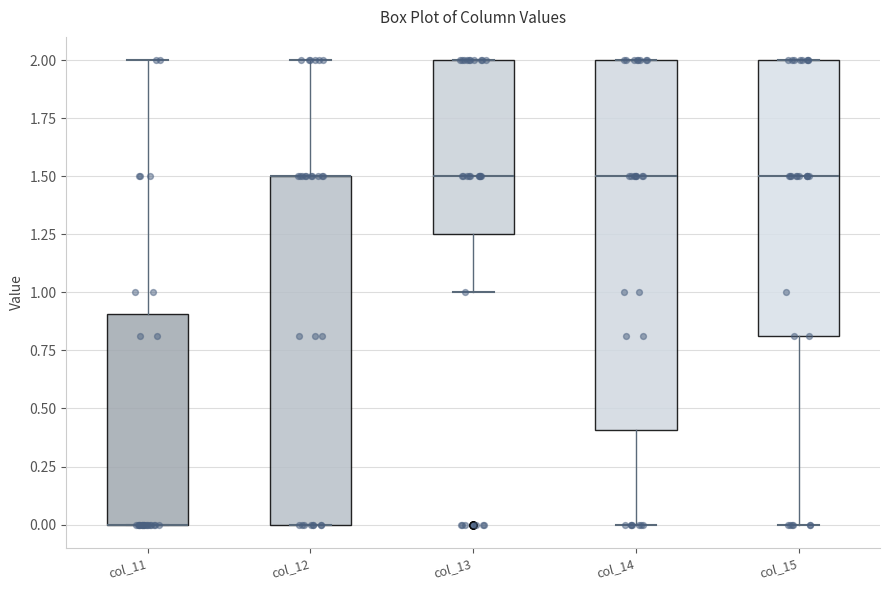

Reading left to right, read every box against the y-axis: the position of its median line, the range the box covers, and the ends of its whiskers. The values are not printed on the chart, so give them approximately, as read against the axis.

col_11: median 0.00 (drawn on the box's lower edge), box 0.00 to 0.90, whiskers 0.00 to 2.00
col_12: median 1.50 (drawn on the box's upper edge), box 0.00 to 1.50, whiskers 0.00 to 2.00
col_13: median 1.50, box 1.25 to 2.00, whiskers 1.00 to 2.00
col_14: median 1.50, box 0.40 to 2.00, whiskers 0.00 to 2.00
col_15: median 1.50, box 0.80 to 2.00, whiskers 0.00 to 2.00